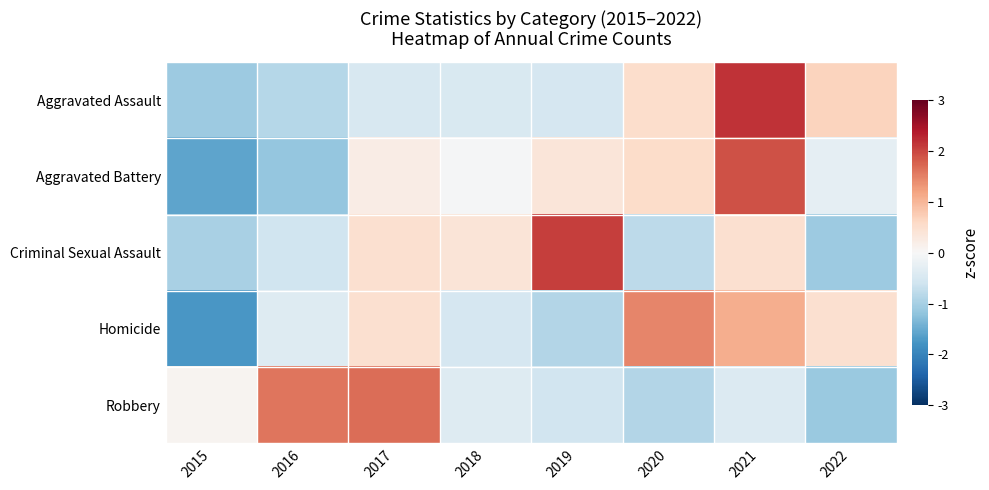

Reading left to right, extract all data points from this chart.

Aggravated Assault: 2015=-1.1	2016=-0.8	2017=-0.5	2018=-0.5	2019=-0.5	2020=0.5	2021=2.2	2022=0.7
Aggravated Battery: 2015=-1.6	2016=-1.2	2017=0.2	2018=-0.0	2019=0.4	2020=0.6	2021=1.9	2022=-0.3
Criminal Sexual Assault: 2015=-1.0	2016=-0.6	2017=0.5	2018=0.4	2019=2.1	2020=-0.8	2021=0.5	2022=-1.1
Homicide: 2015=-1.7	2016=-0.4	2017=0.5	2018=-0.5	2019=-0.9	2020=1.5	2021=1.1	2022=0.5
Robbery: 2015=0.1	2016=1.6	2017=1.7	2018=-0.4	2019=-0.6	2020=-0.9	2021=-0.4	2022=-1.1